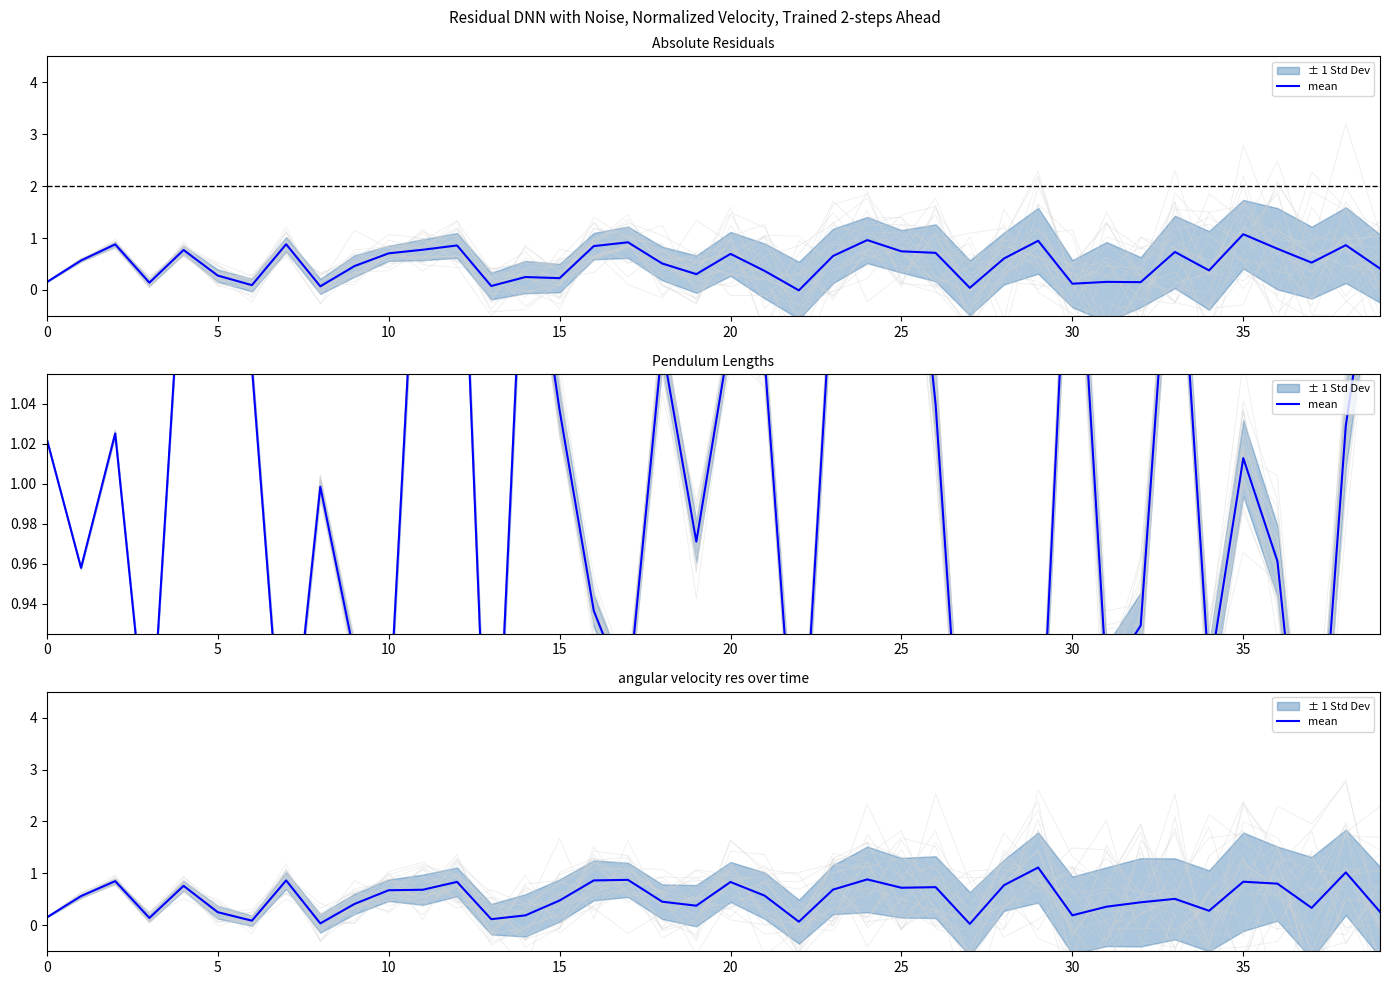

The value at 10 is 0.3. True or false?

False